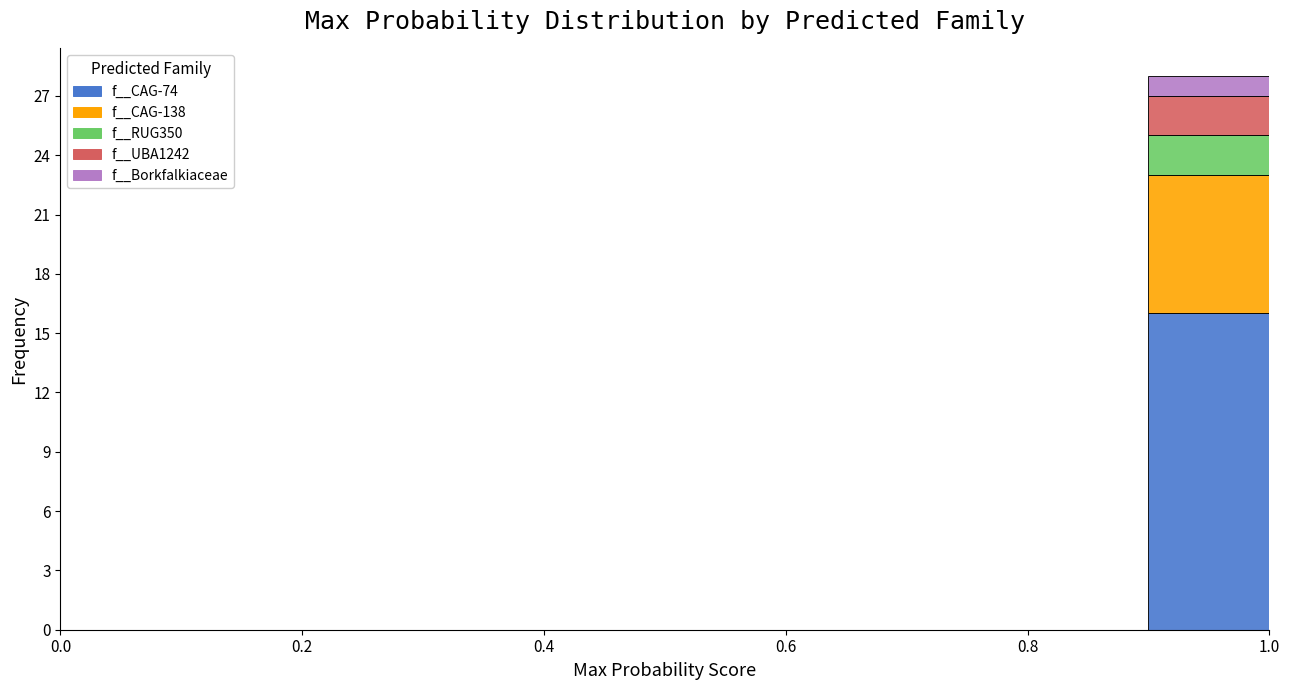

Reading left to right, list every stacked bar in this chart as the range it spans on the x-axis followed by its total height. The values are not printed on the chart, so give them approximately, as read against the axis.

0.0 to 0.1: 0
0.1 to 0.2: 0
0.2 to 0.3: 0
0.3 to 0.4: 0
0.4 to 0.5: 0
0.5 to 0.6: 0
0.6 to 0.7: 0
0.7 to 0.8: 0
0.8 to 0.9: 0
0.9 to 1.0: 28